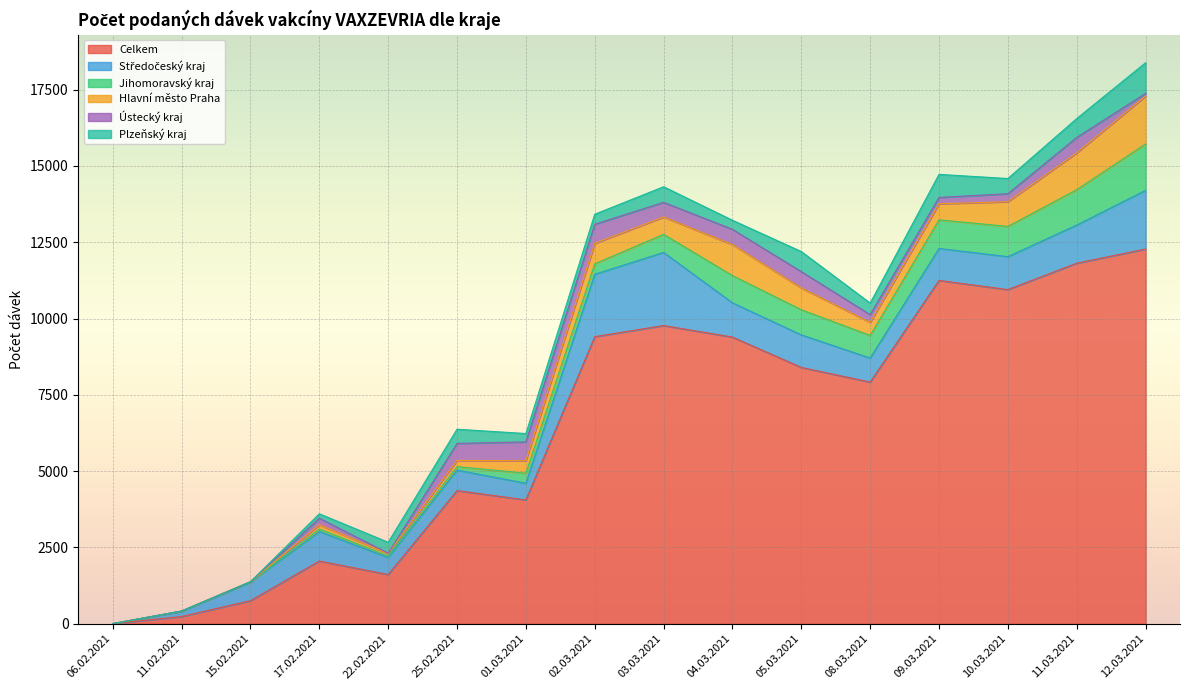

True or false: Celkem has a value of 8398 at 05.03.2021.

True